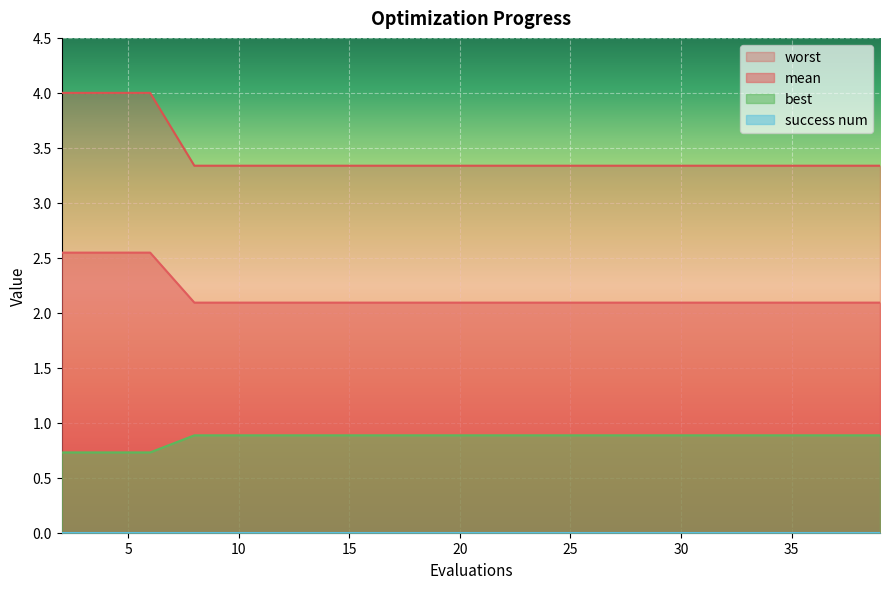

Between 27 and 8, which is larger?

27